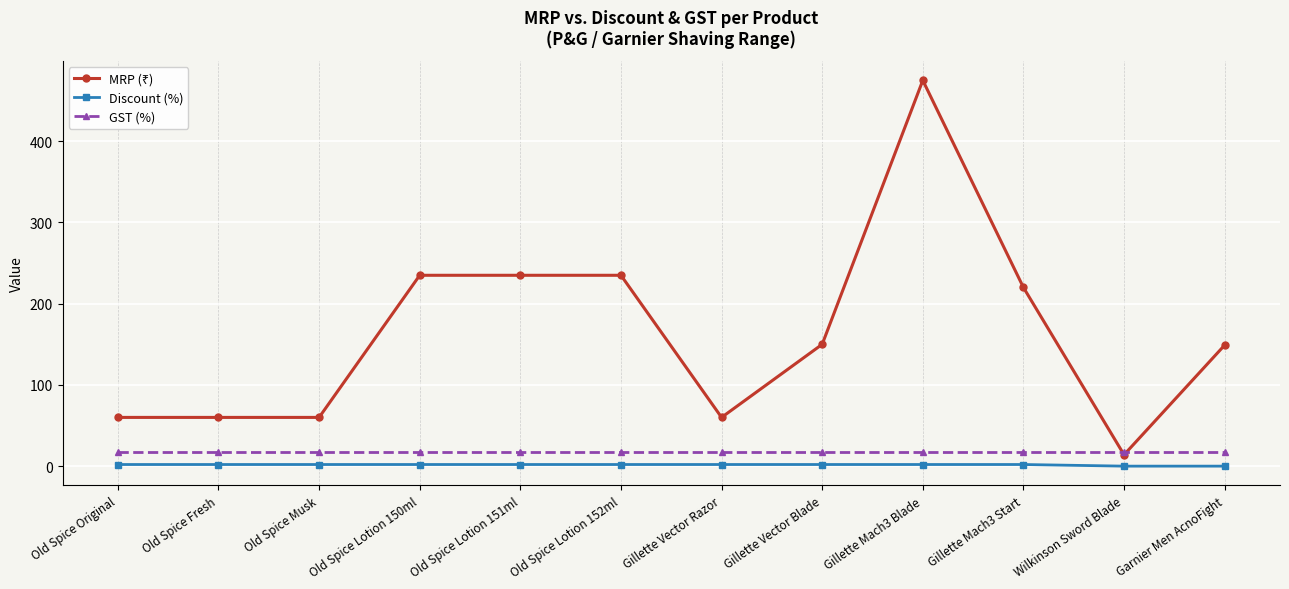

True or false: Discount (%) and GST (%) intersect in this chart.

False